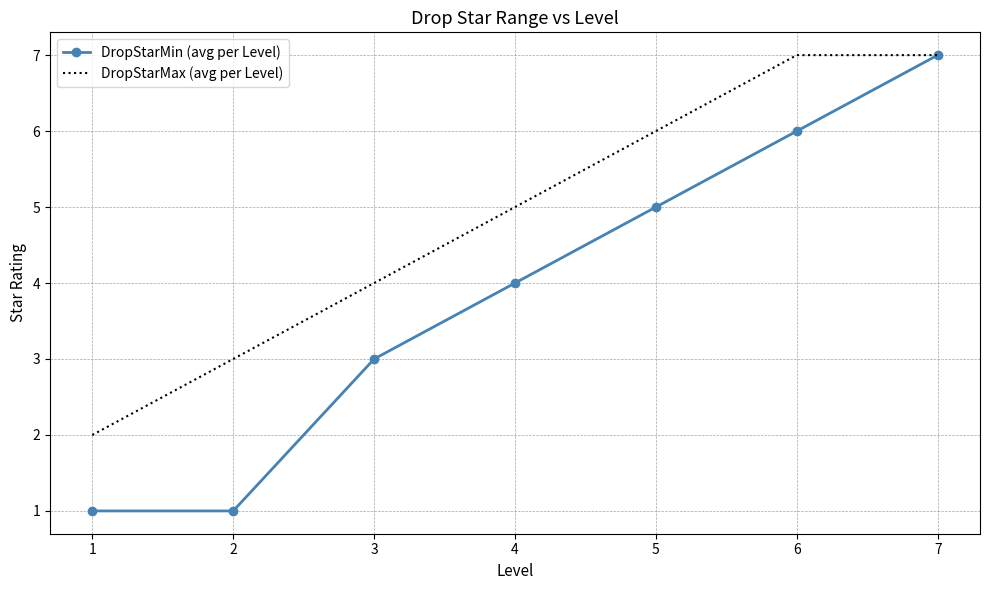

Is it true that DropStarMin (avg per Level) equals 1 at 1?

True